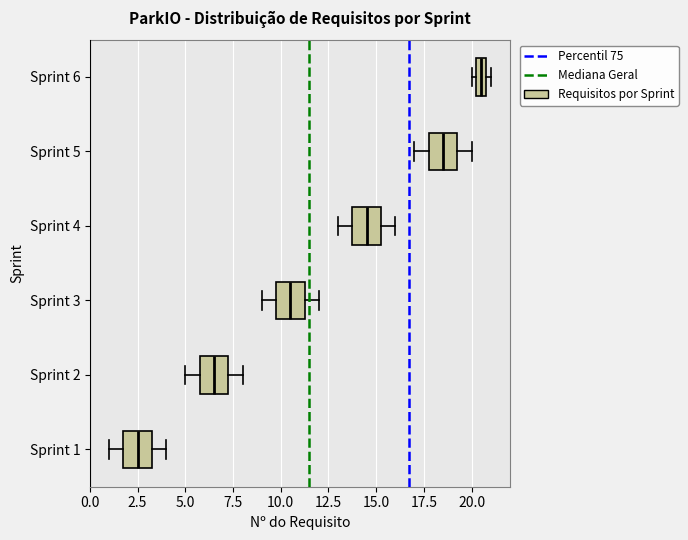

Where is the right edge of the box for Sprint 2 on the x-axis? The values are not printed on the chart, so give them approximately, as read against the axis.

7.5